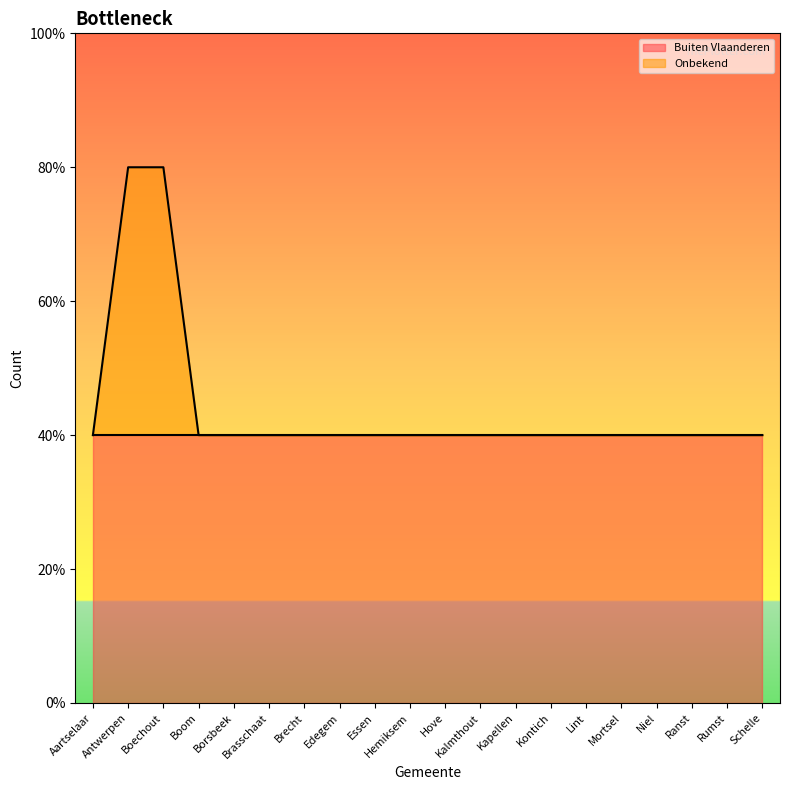

Which has a higher value, Schelle or Borsbeek?

Schelle